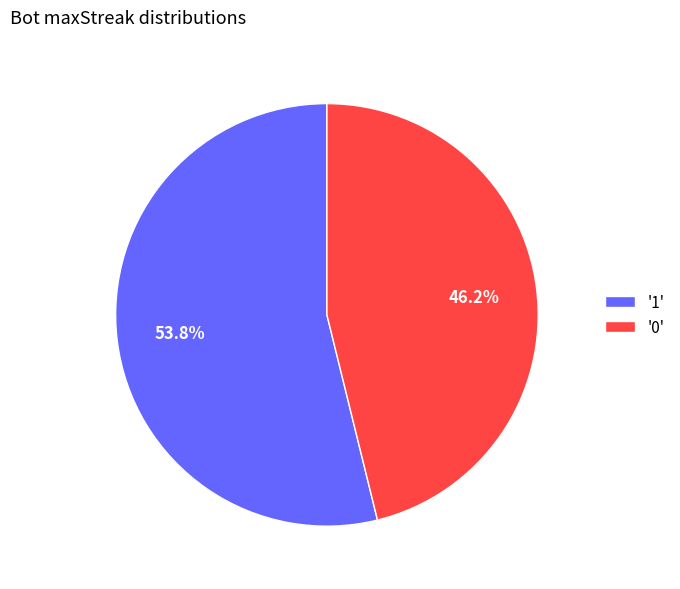

What is the ratio of the value at '0' to the value at '1'?

0.9